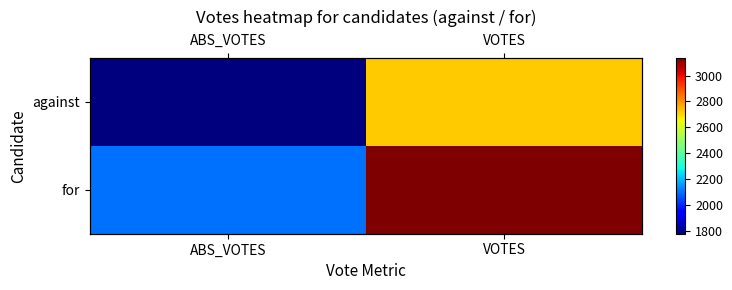

What is the sum of the against values at ABS_VOTES and VOTES?

4496